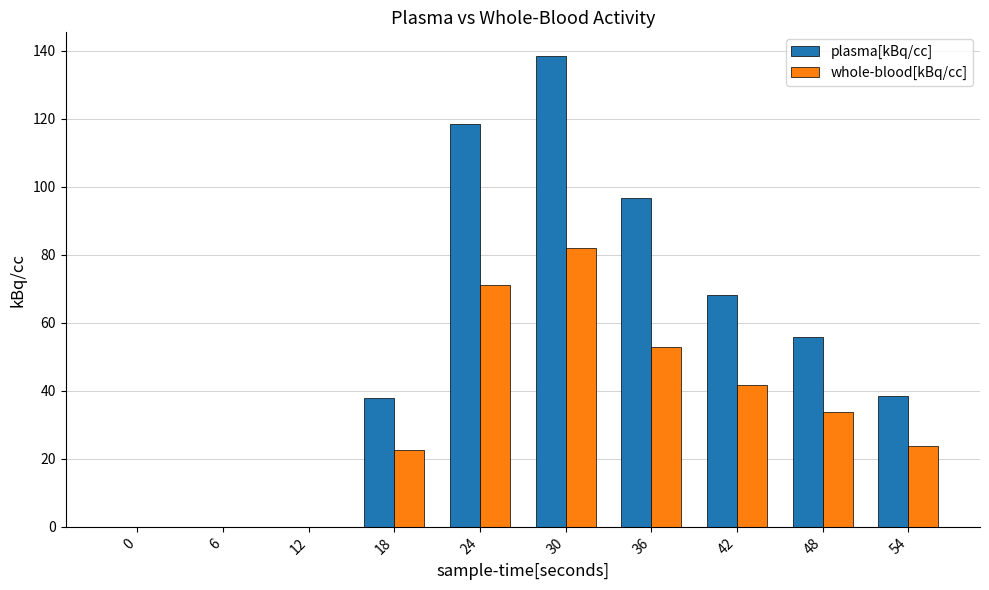

Between 0 and 18, which series saw the biggest shift?

plasma[kBq/cc]